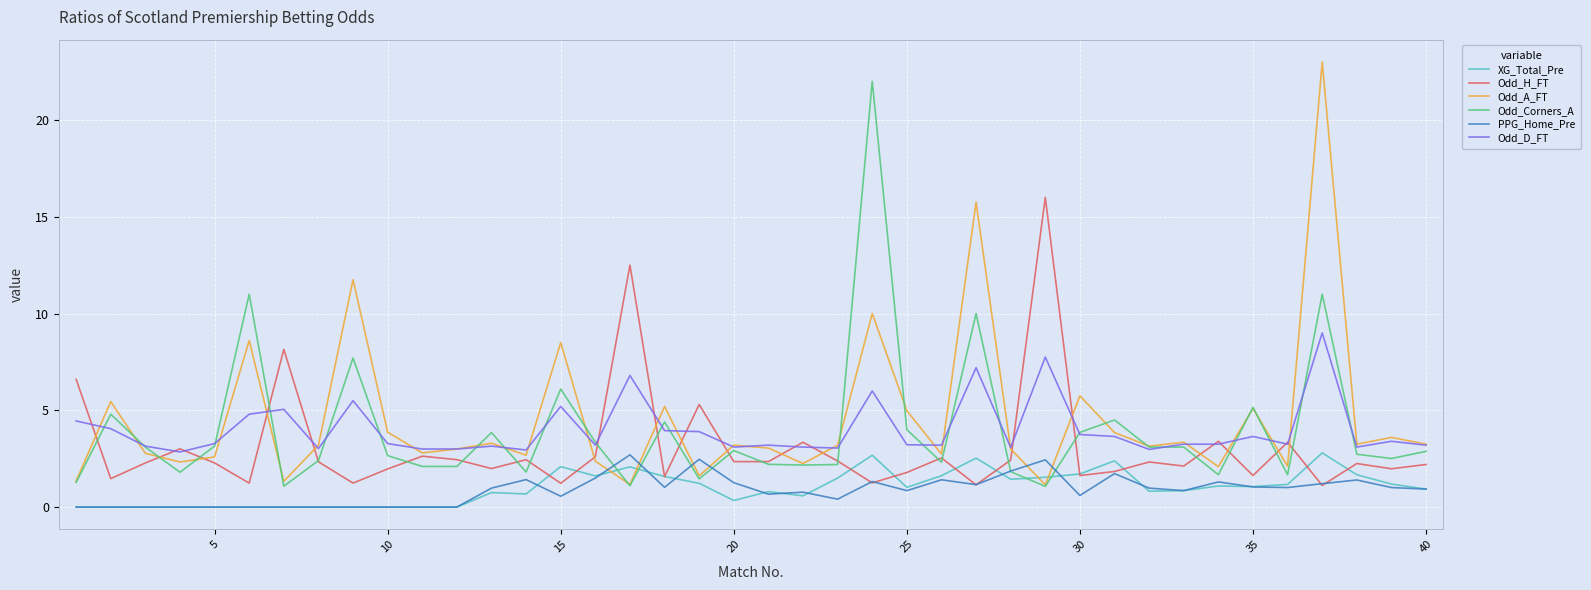

What is the maximum value shown in the chart?

23.0